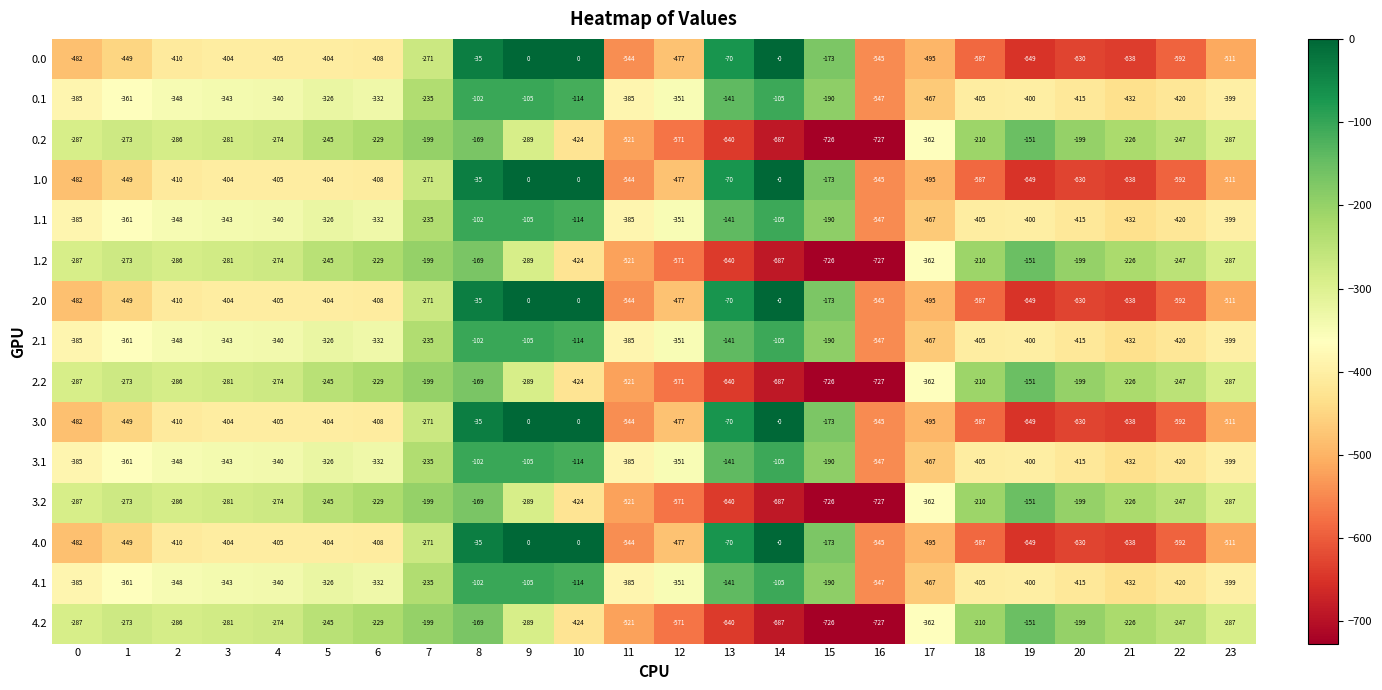

Count the number of categories in the chart.

24